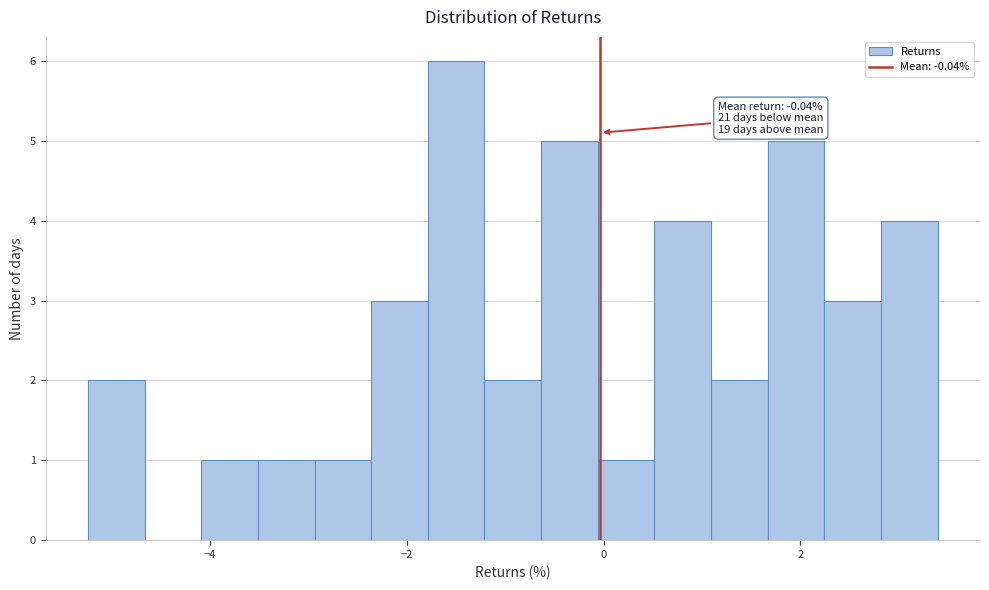

Read against the x-axis, roughly where is the centre of the tallest bar?

-1.4